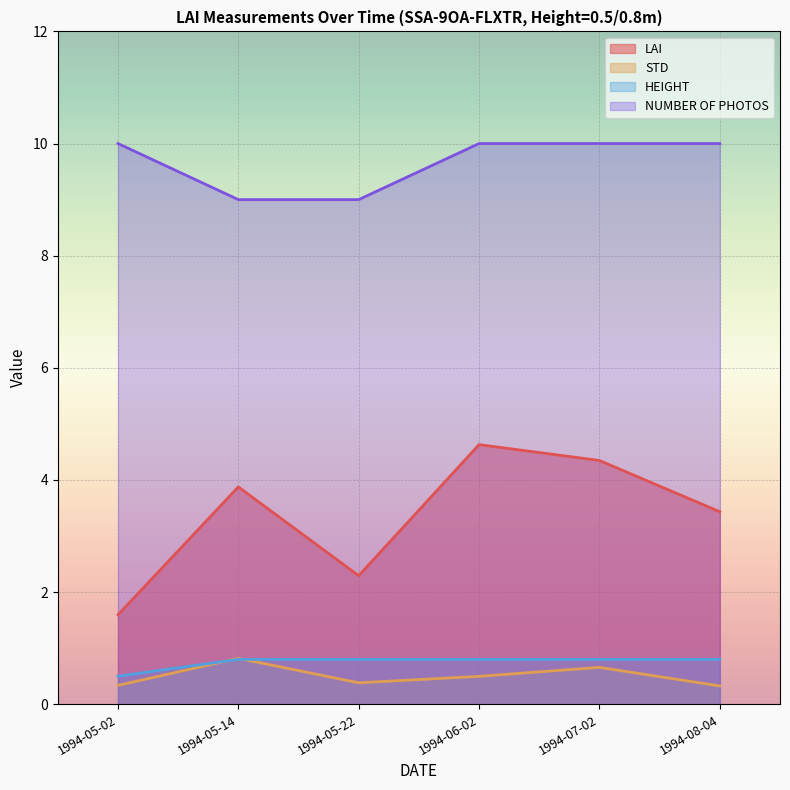

Read the STD value at 1994-05-02.

0.3